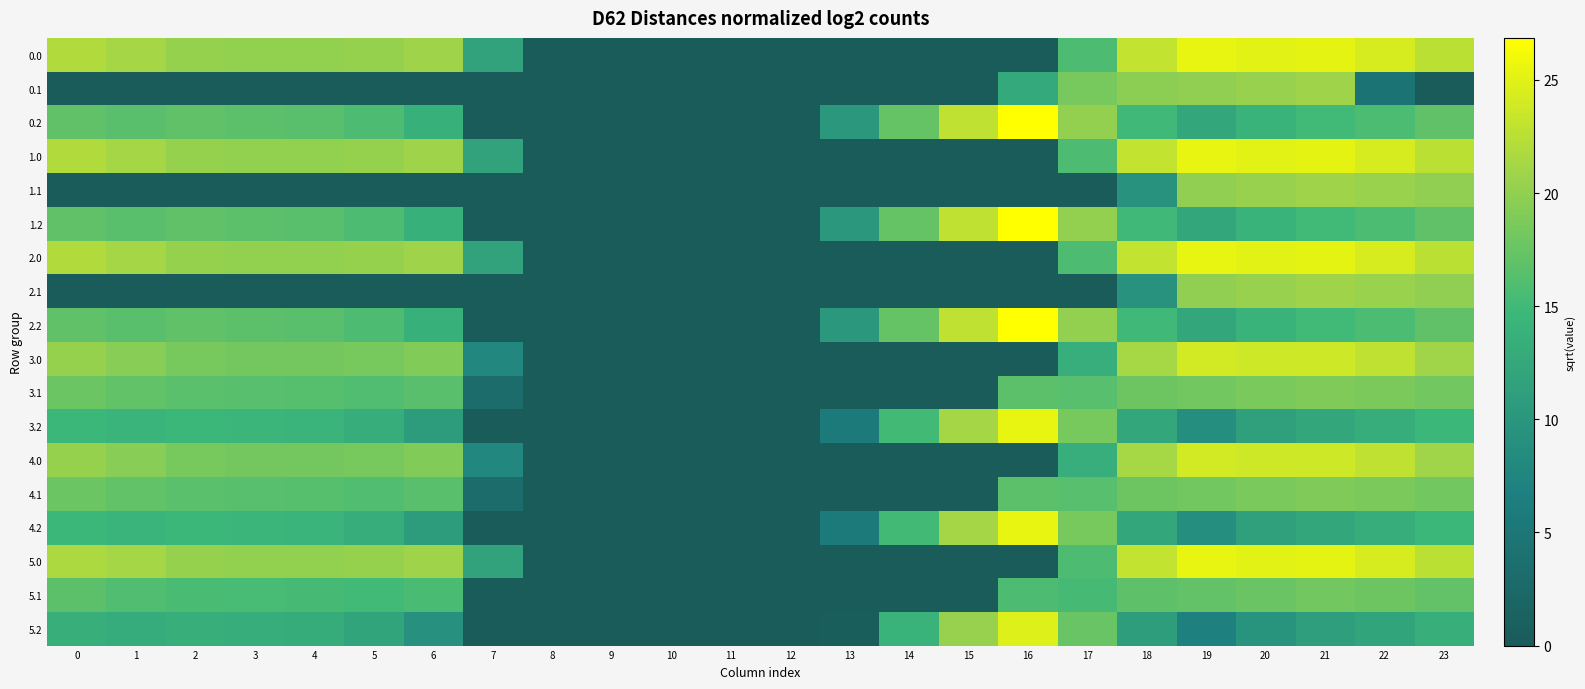

Which label corresponds to the largest value in the chart?

16